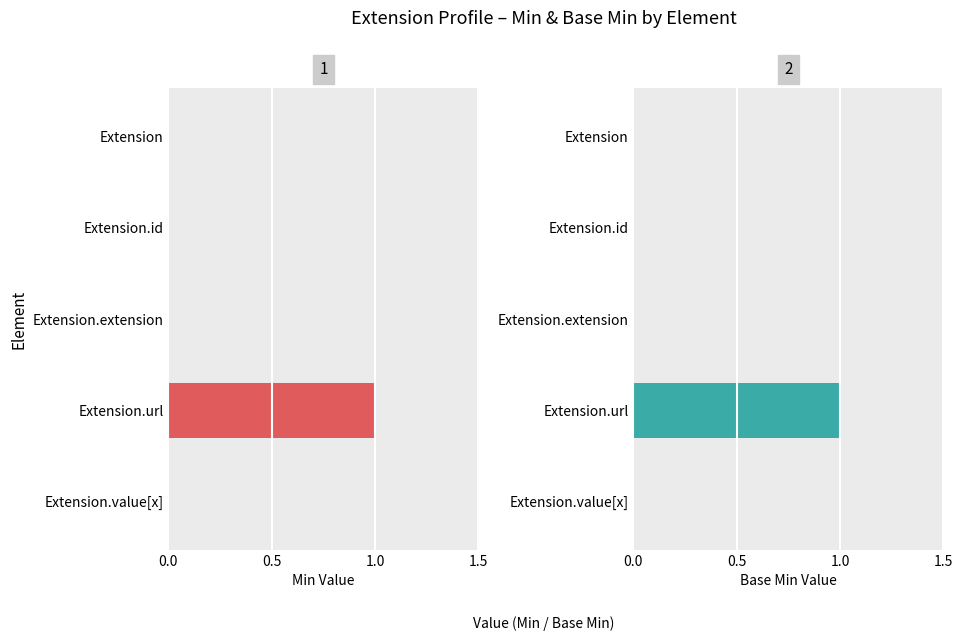

How many groups of bars are there?

5